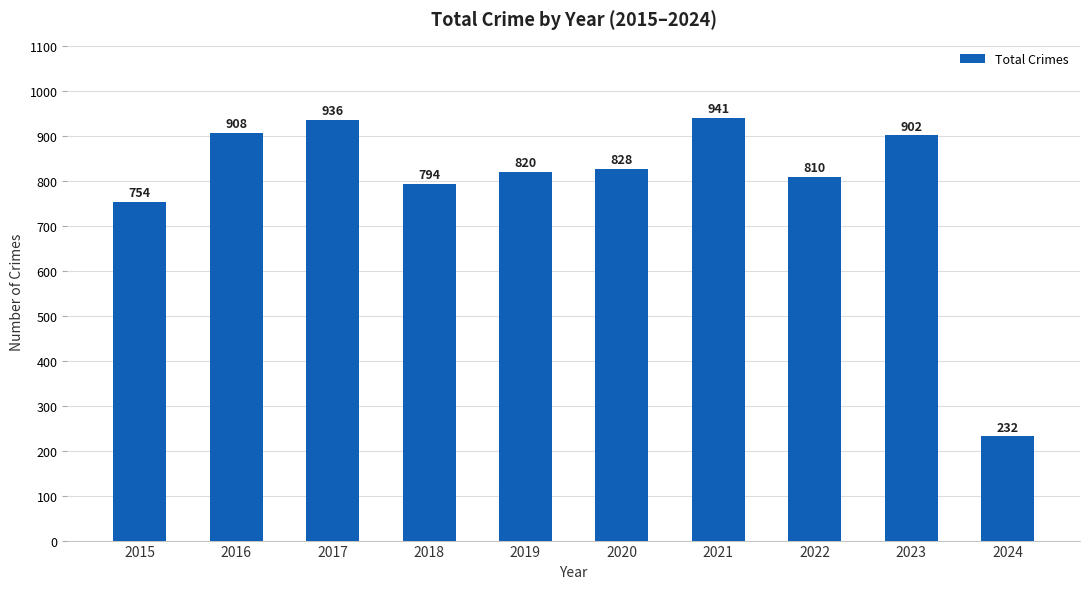

The value at 2020 is 828. True or false?

True